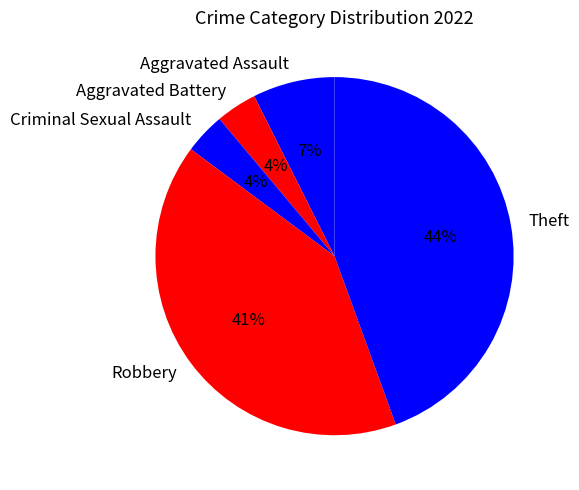

To the nearest percent, what percentage of the pie is Robbery?

41%